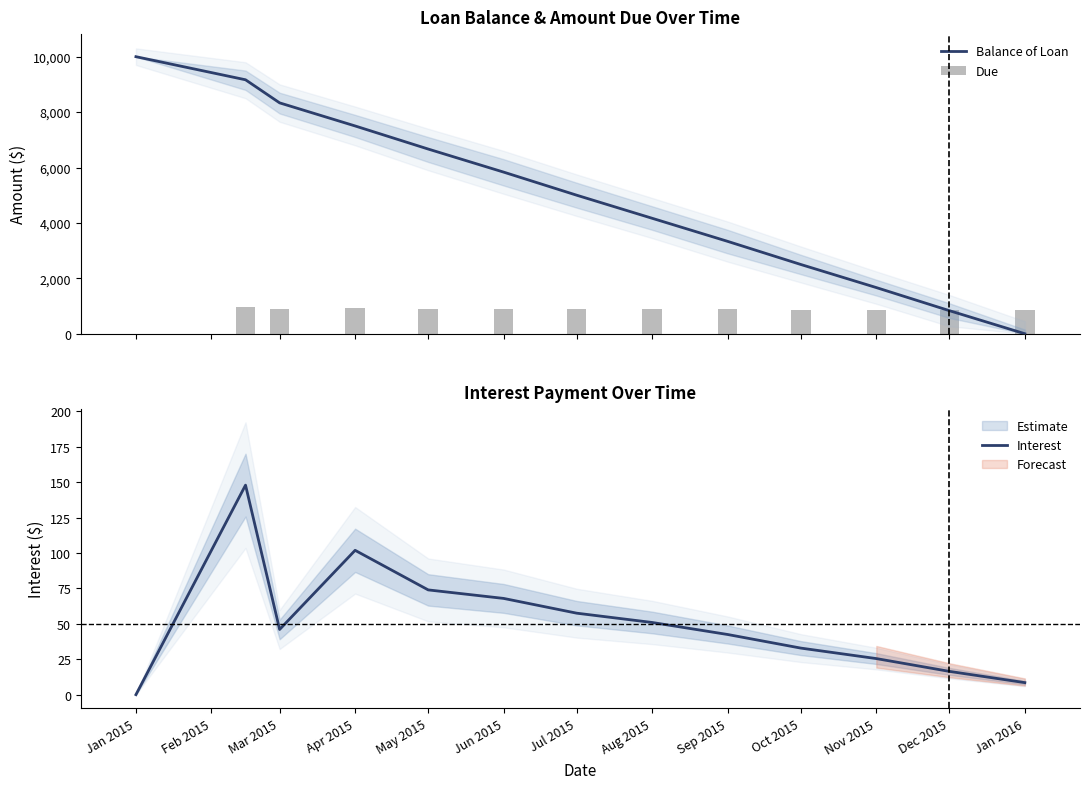

The Interest series shows 58.3 at Oct 2015. True or false?

False